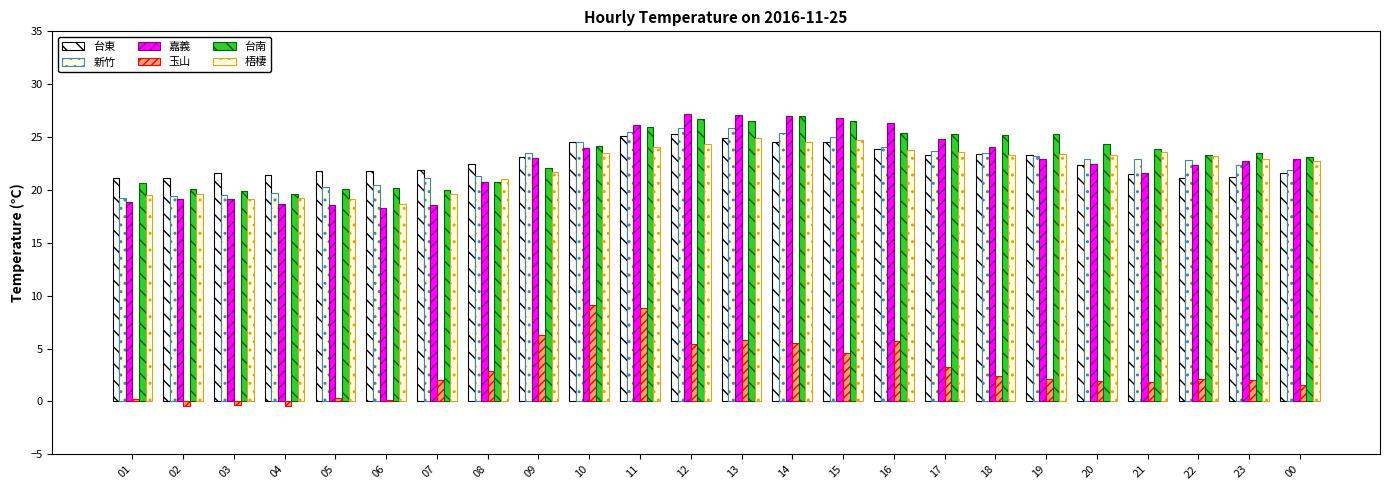

The 台東 series shows 33.4 at 06. True or false?

False